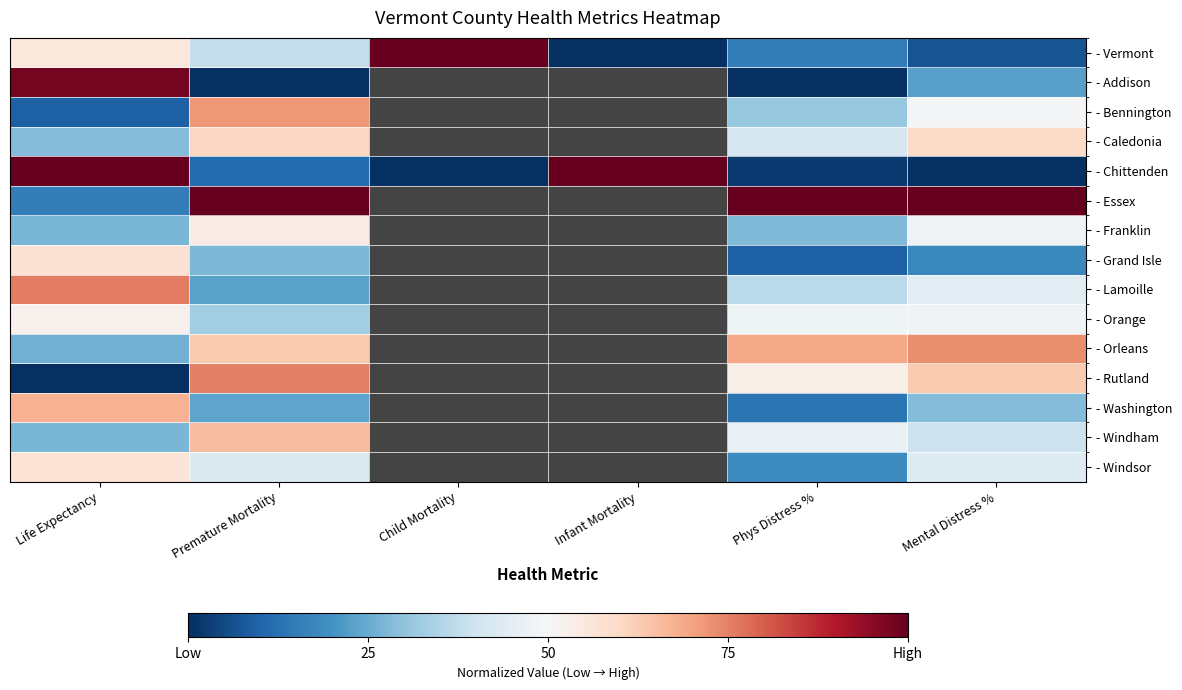

At which category is the sum across all series the highest?

Life Expectancy